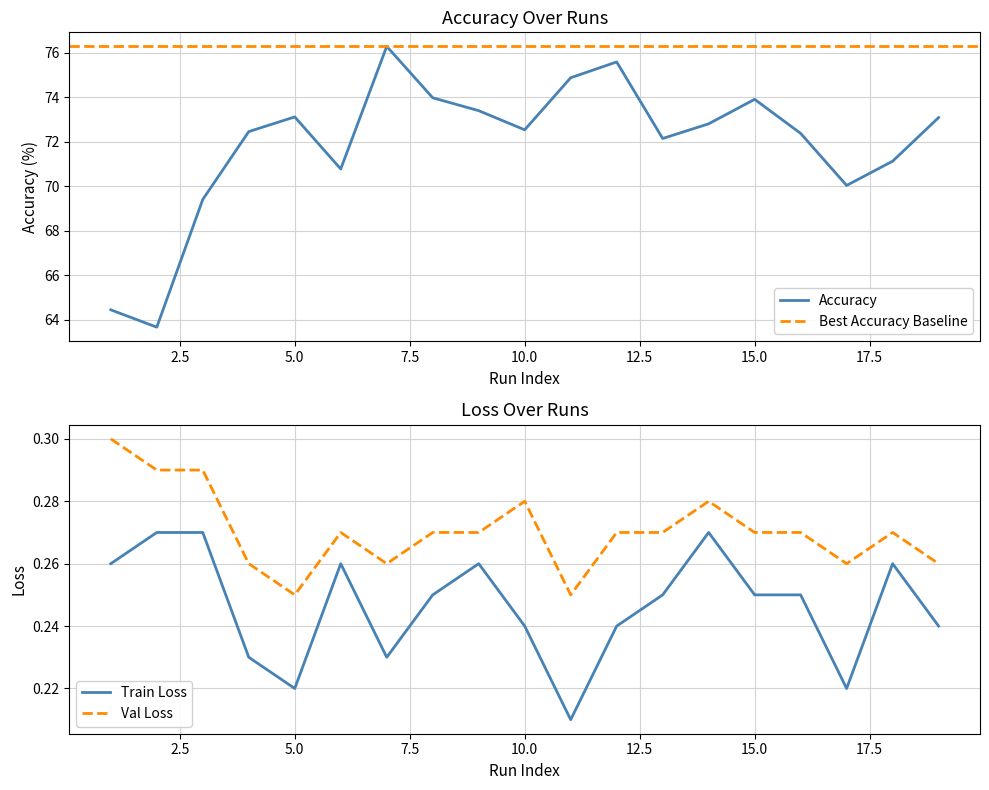

True or false: Val Loss and Train Loss intersect in this chart.

False